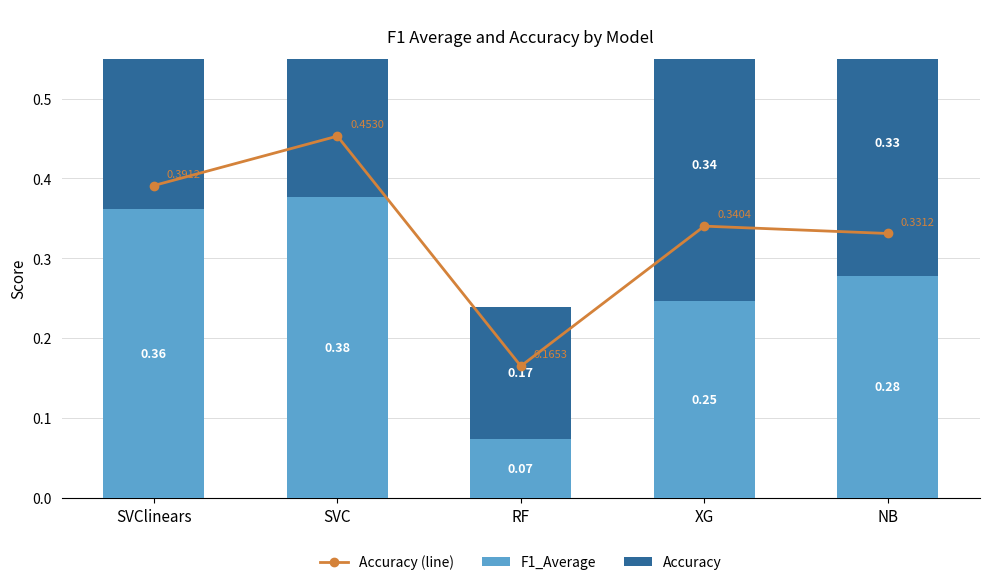

Which has a higher value, SVClinears or XG?

SVClinears